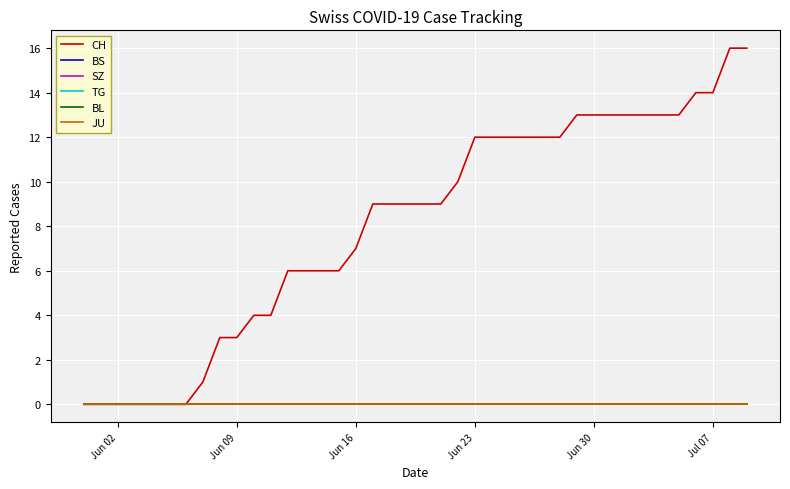

At which category does the chart reach its minimum across all series?

Jun 02